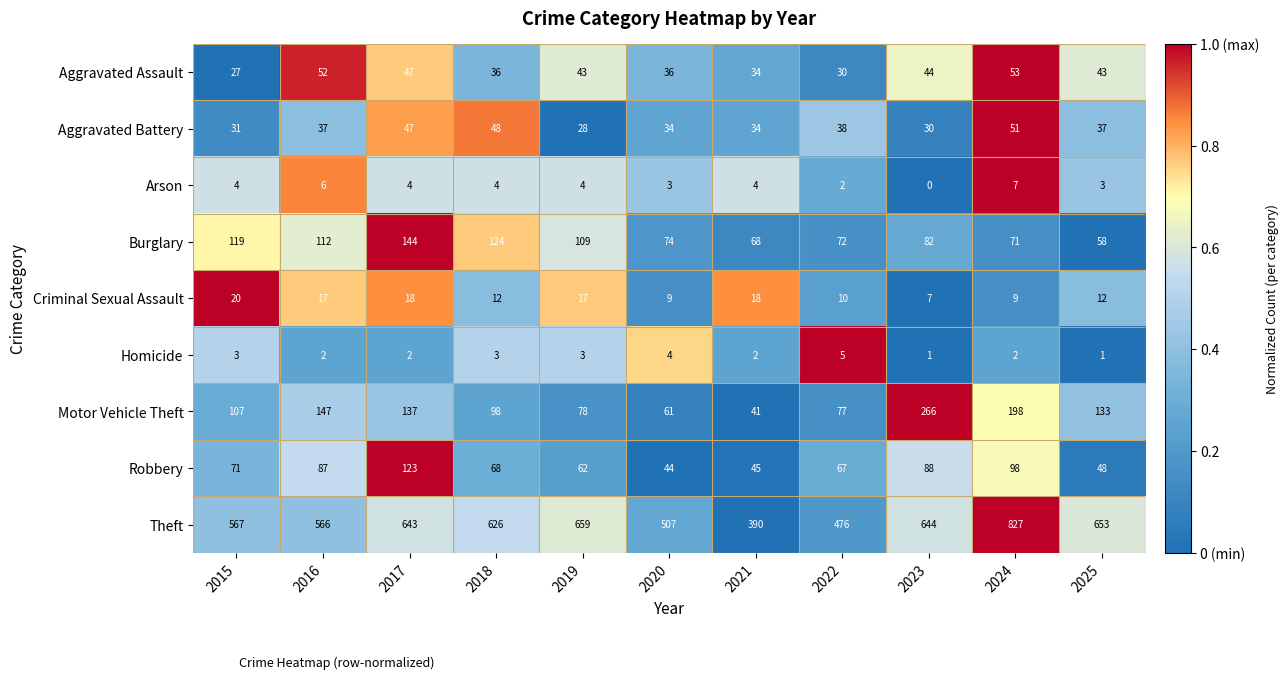

At how many categories does at least one series exceed 0?

11